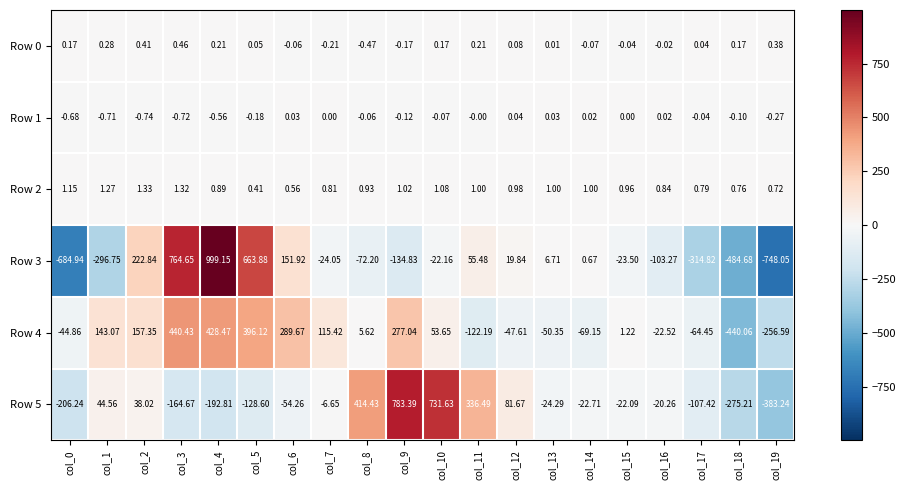

Is the value of Row 0 at col_2 greater than the value of Row 1 at col_1?

Yes